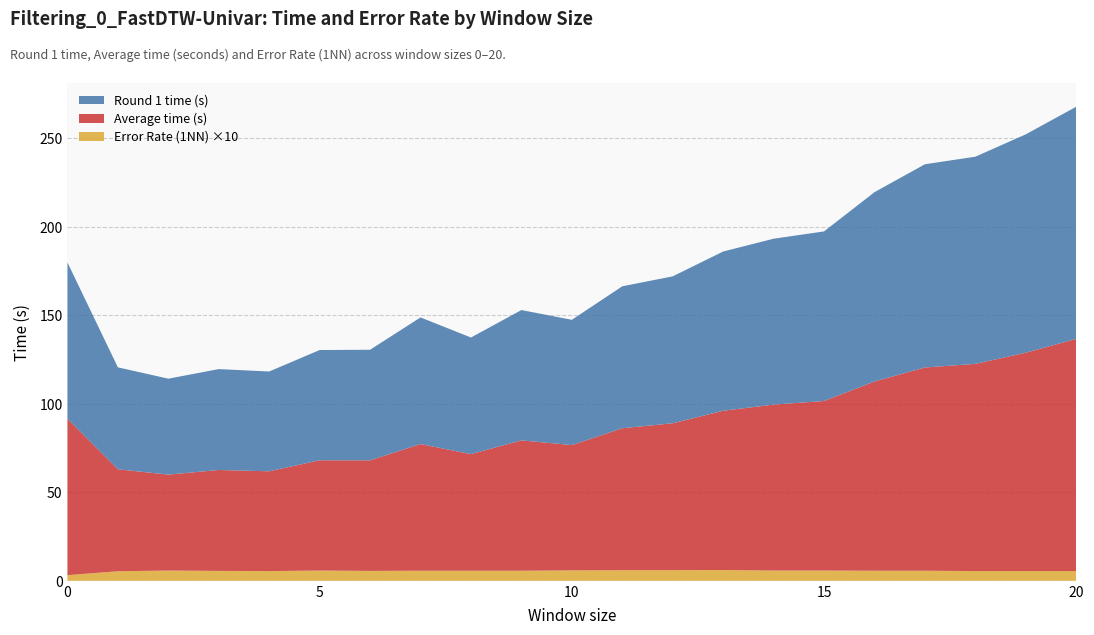

Reading left to right, transcribe all the data shown in this chart.

Round 1 time (s): 88.3	57.6	54.2	57.0	56.4	62.3	62.5	71.5	65.9	73.6	70.8	80.2	83.0	90.0	93.7	95.8	106.9	114.8	117.0	123.4	131.2
Average time (s): 88.3	57.6	54.2	57.0	56.4	62.3	62.5	71.5	65.9	73.6	70.8	80.2	83.0	90.0	93.7	95.8	106.9	114.8	117.0	123.4	131.2
Error Rate (1NN): 0.3	0.5	0.6	0.6	0.6	0.6	0.6	0.6	0.6	0.6	0.6	0.6	0.6	0.6	0.6	0.6	0.6	0.6	0.6	0.6	0.6